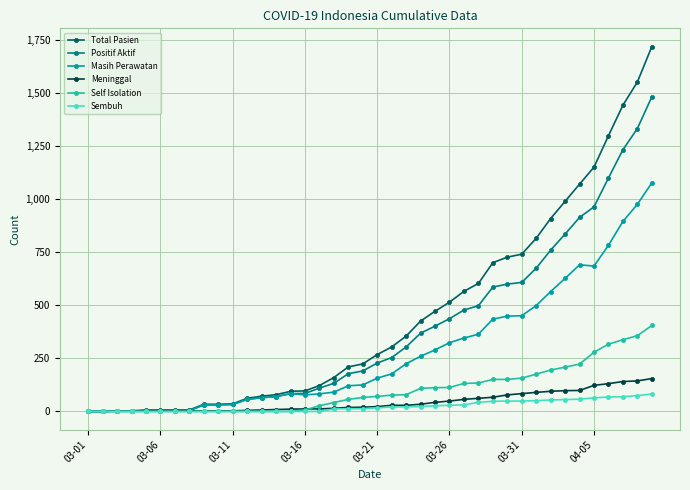

How many categories are shown in the chart?

40